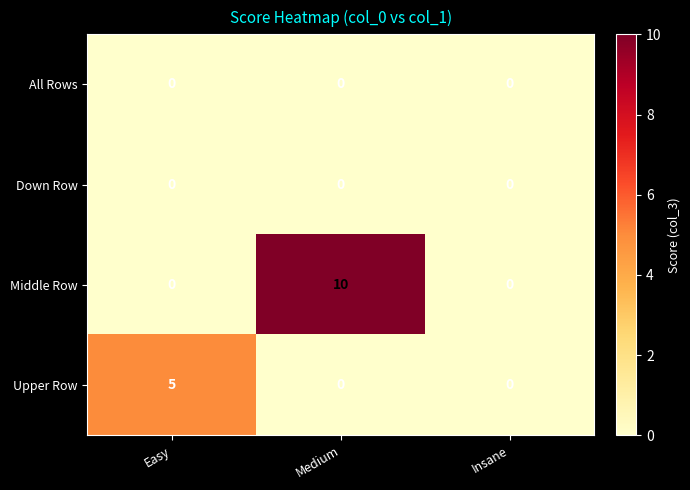

Which series has the largest range (max minus min)?

Middle Row